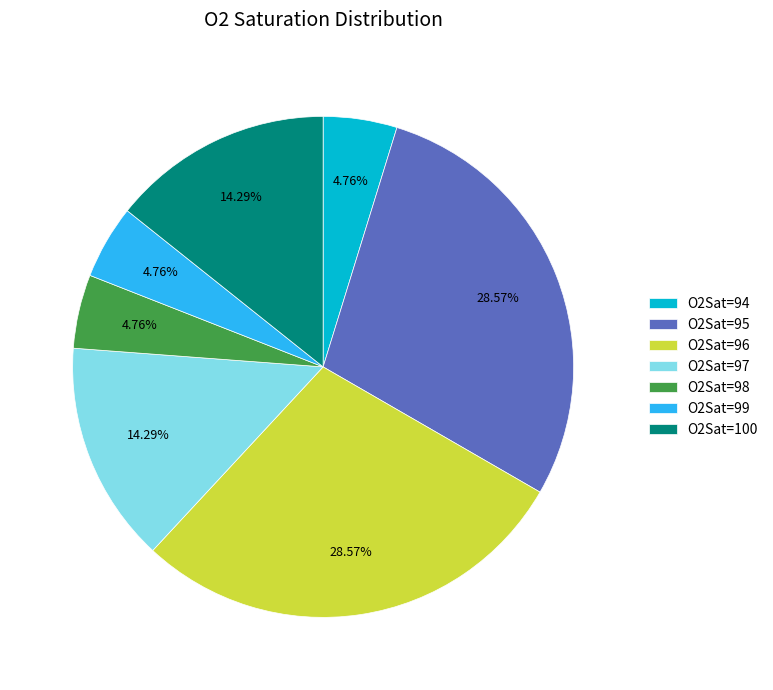

Approximately how many times larger is the value at O2Sat=96 compared to O2Sat=94?

6.0